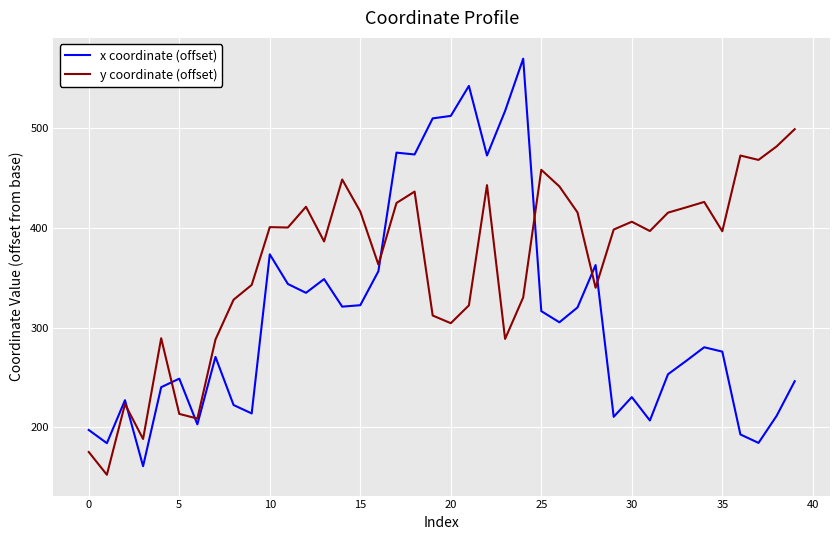

Which series has the largest total across all categories?

y coordinate (offset)